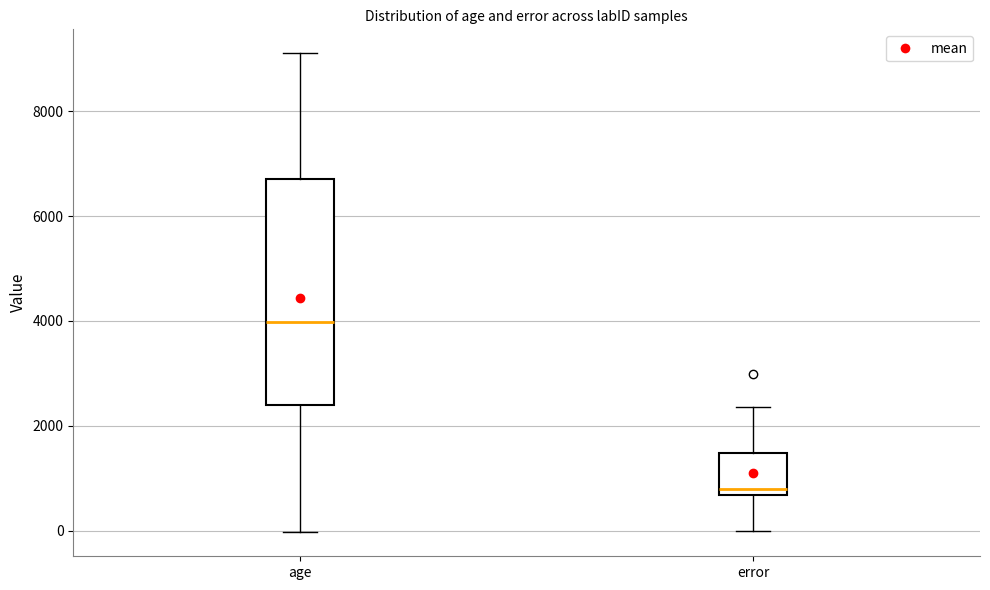

Reading left to right, read every box against the y-axis: the position of its median line, the range the box covers, and the ends of its whiskers. The values are not printed on the chart, so give them approximately, as read against the axis.

age: median 4000, box 2400 to 6800, whiskers 0 to 9200
error: median 800, box 600 to 1400, whiskers 0 to 2400